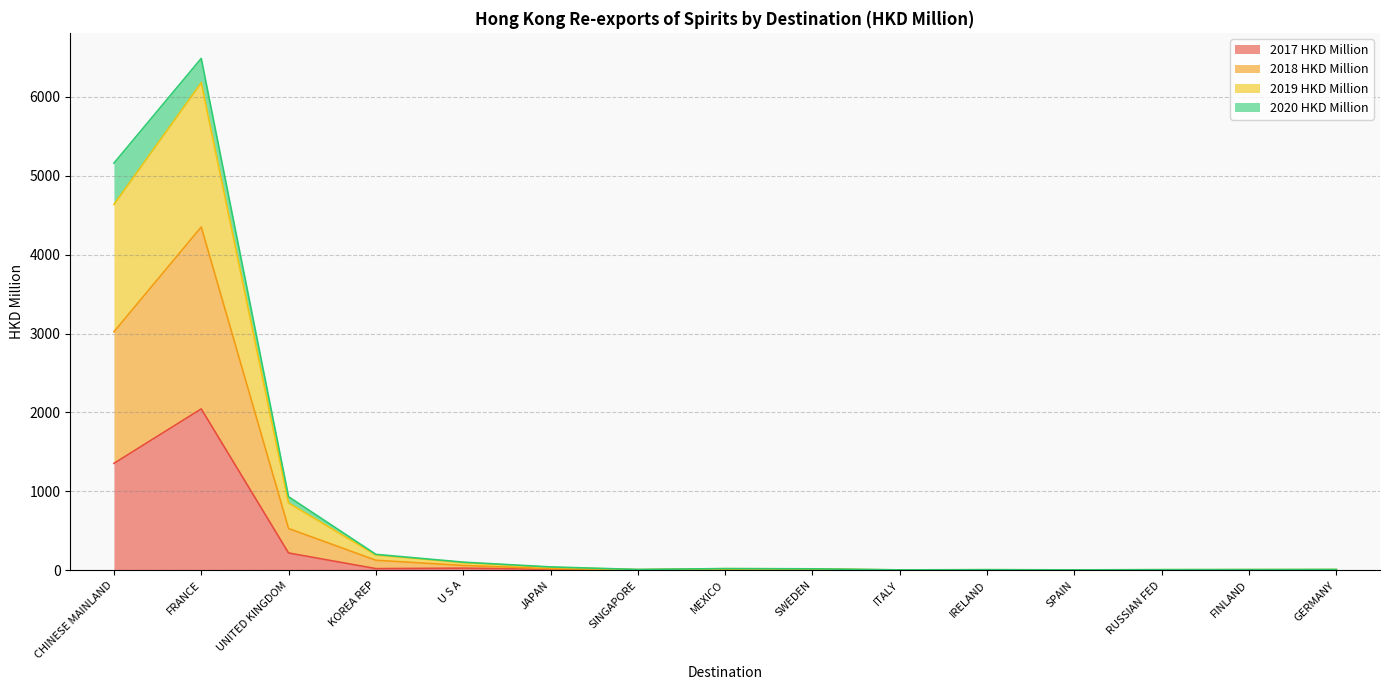

At which label does 2017 HKD Million reach its peak?

FRANCE